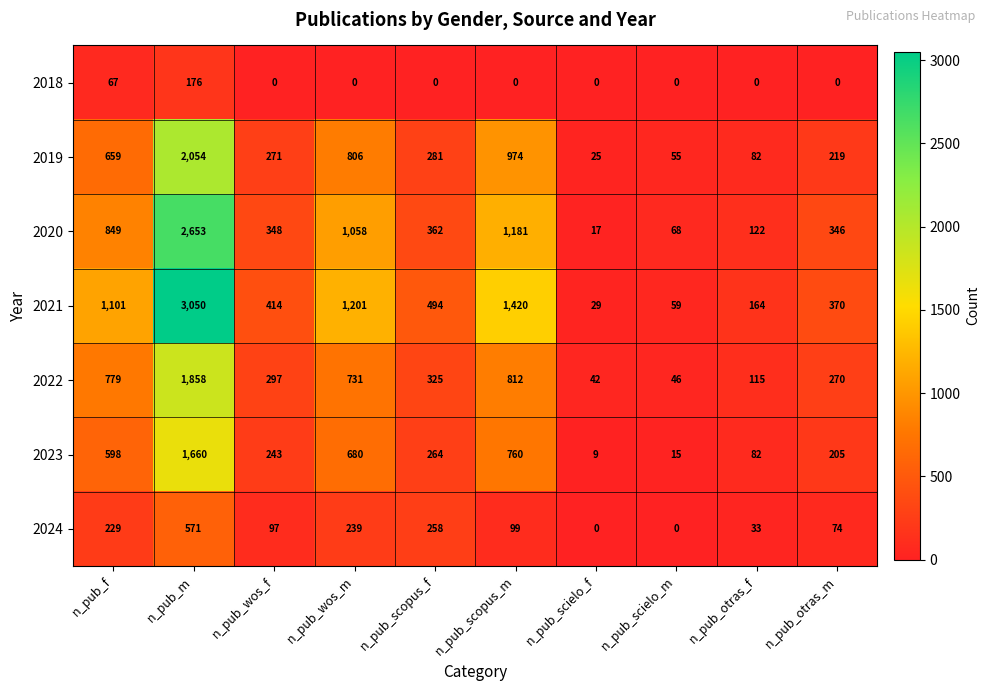

Which series has the largest total across all categories?

2021